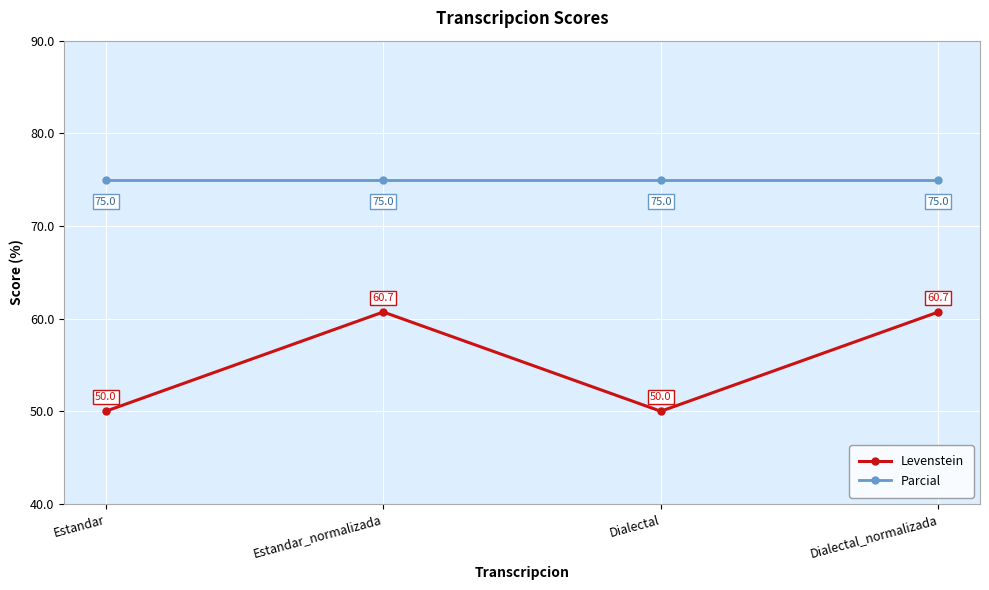

Read the Levenstein value at Dialectal.

50.0